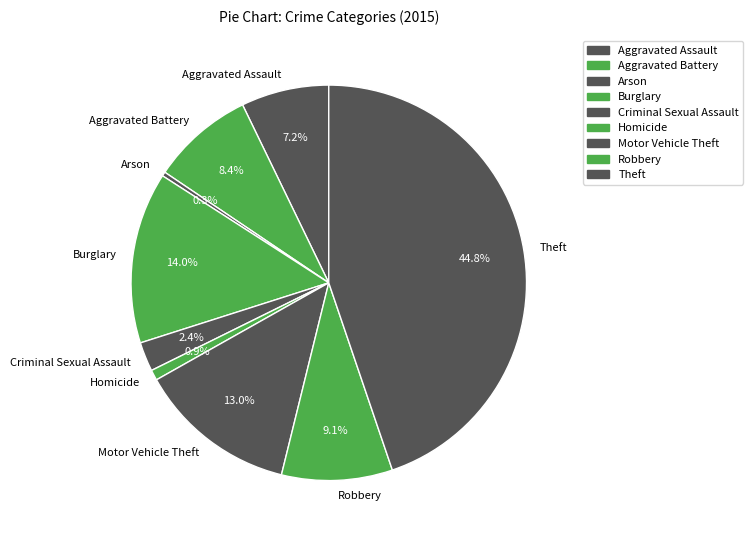

Which has a higher value, Aggravated Assault or Theft?

Theft